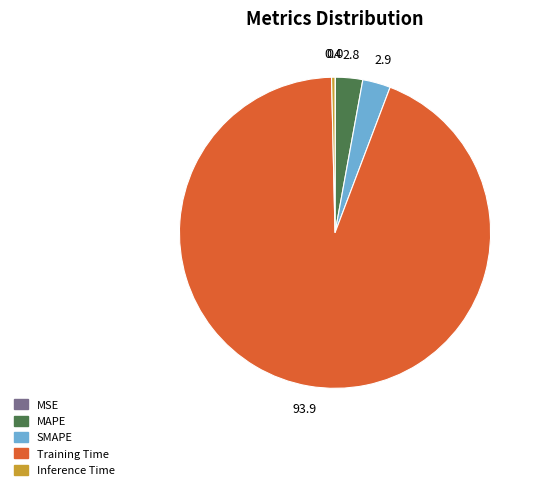

What is the majority slice?

Training Time